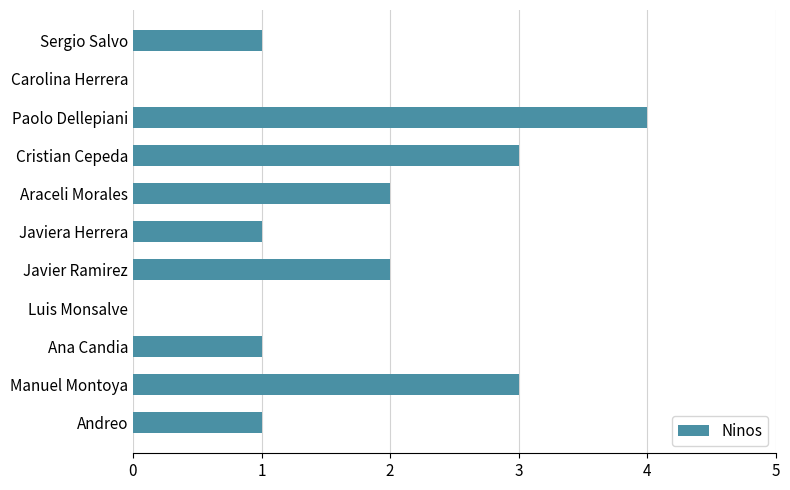

What is the sum of all values?

18